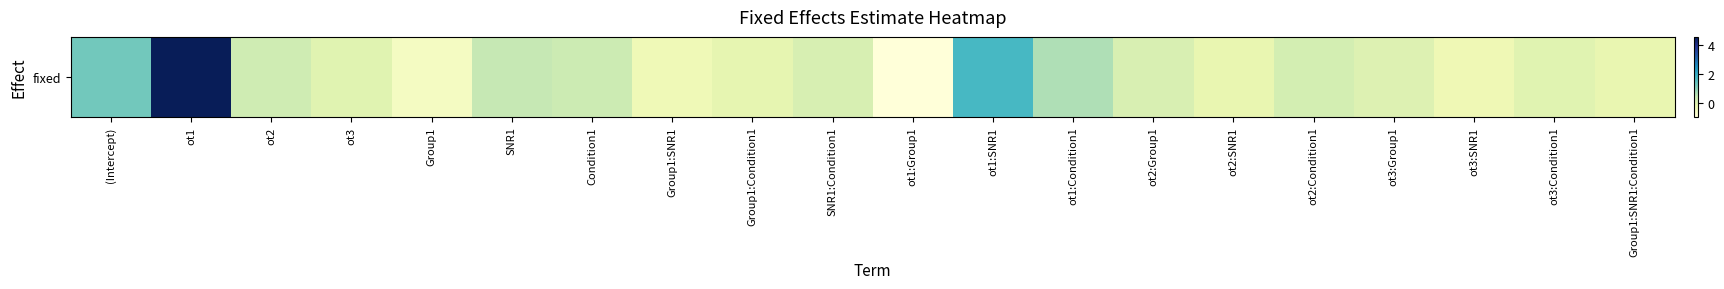

Which category has the lowest value across all series?

ot1:Group1